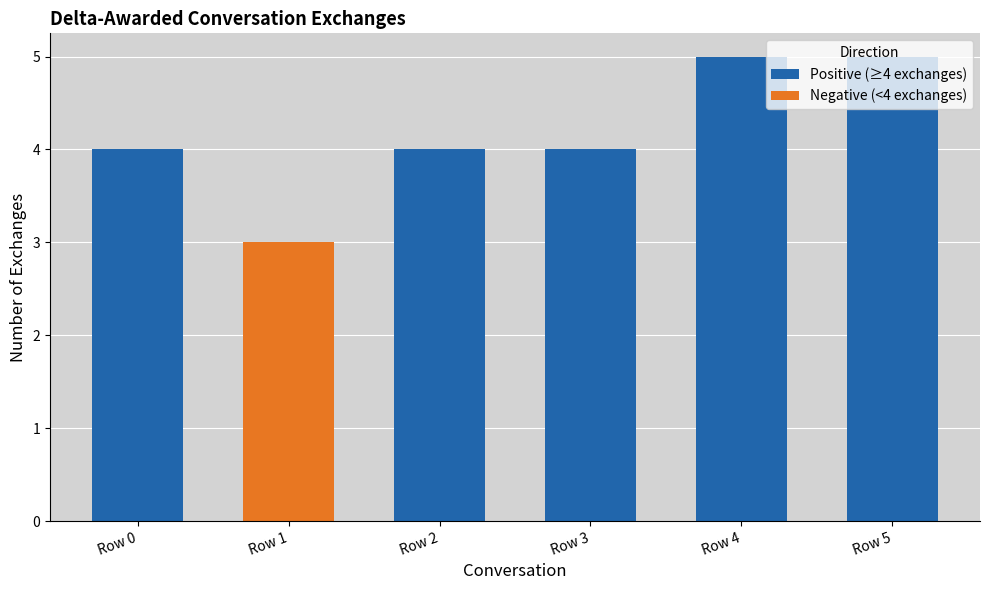

The Positive (≥4 exchanges) series shows 4 at Row 3. True or false?

True